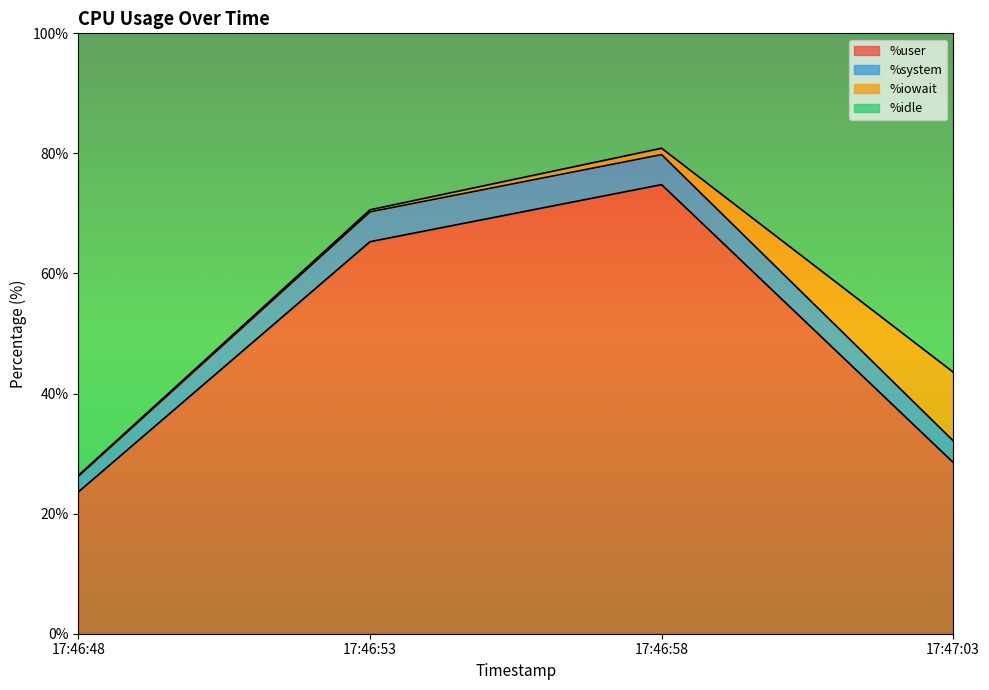

The %user series shows 65.3 at 17:46:53. True or false?

True